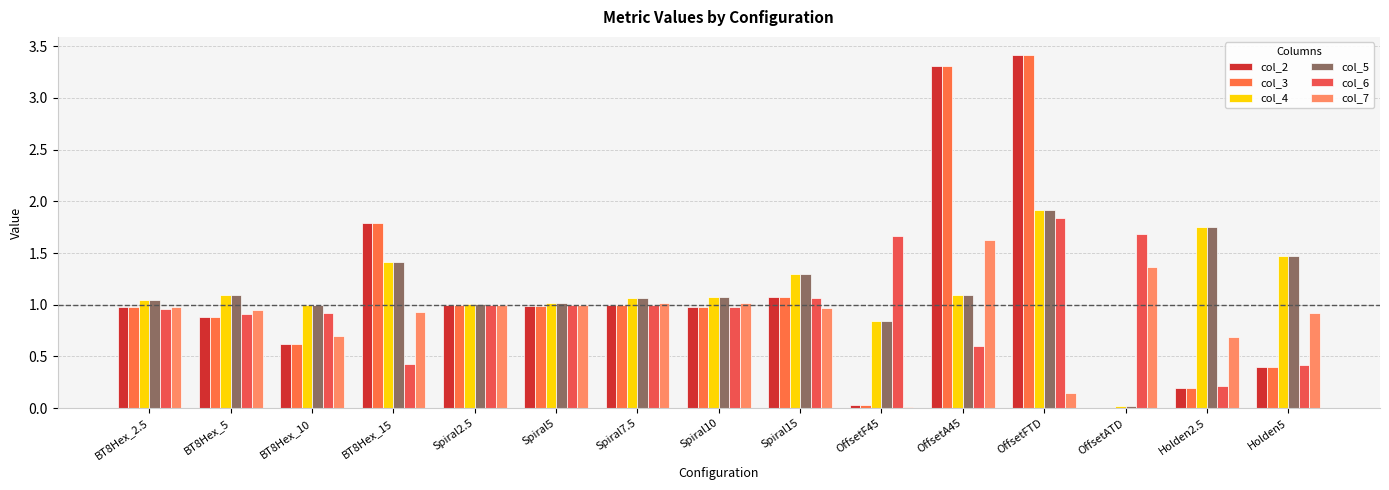

The value of col_7 at Holden2.5 is 0.2. True or false?

False